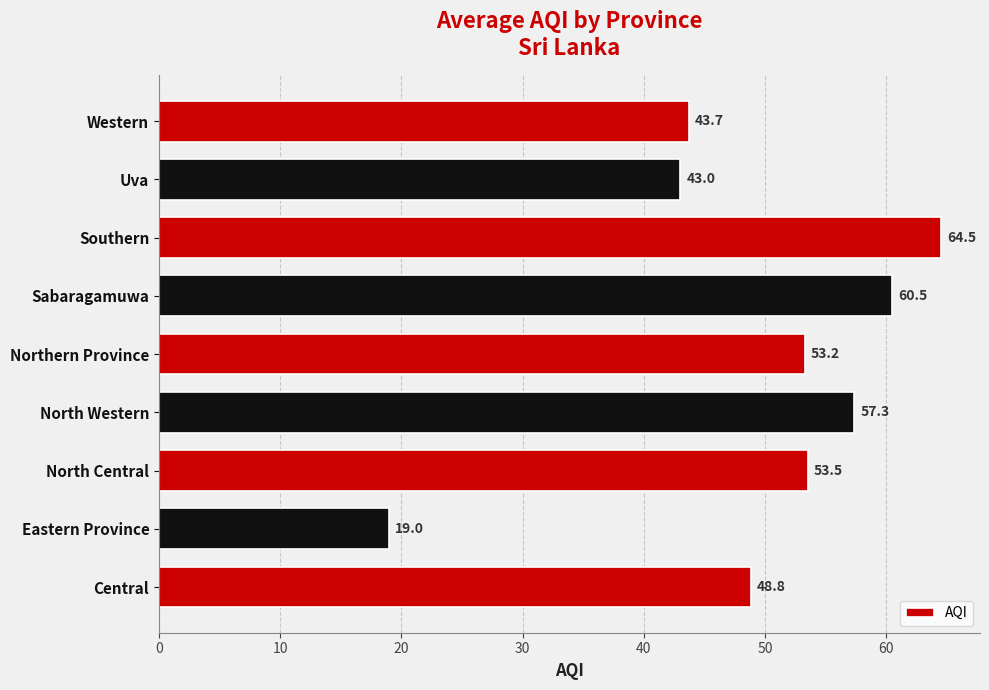

Rank the categories by value from lowest to highest.

Eastern Province, Uva, Western, Central, Northern Province, North Central, North Western, Sabaragamuwa, Southern